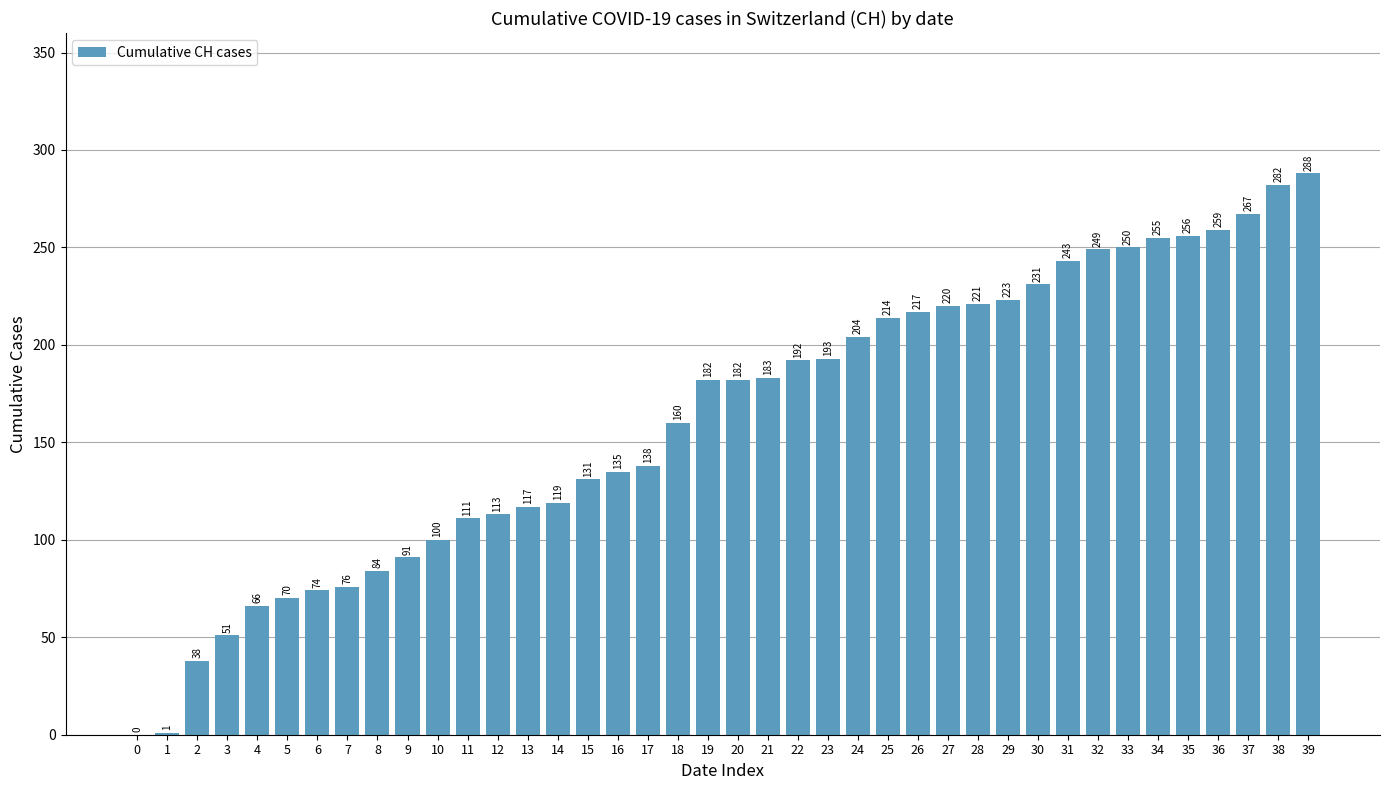

What is the change in value from 18 to 37?

+107